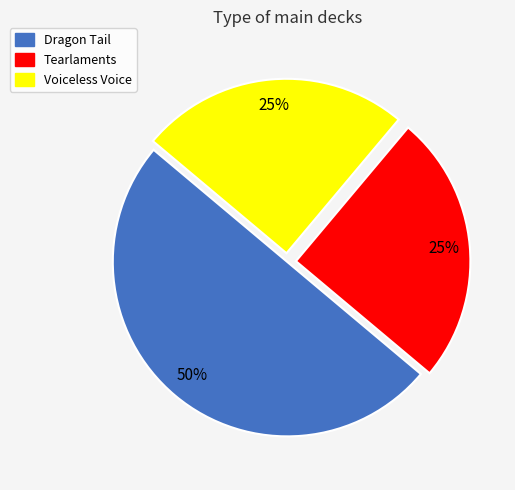

Do Voiceless Voice and Dragon Tail together represent more than half of the pie?

Yes